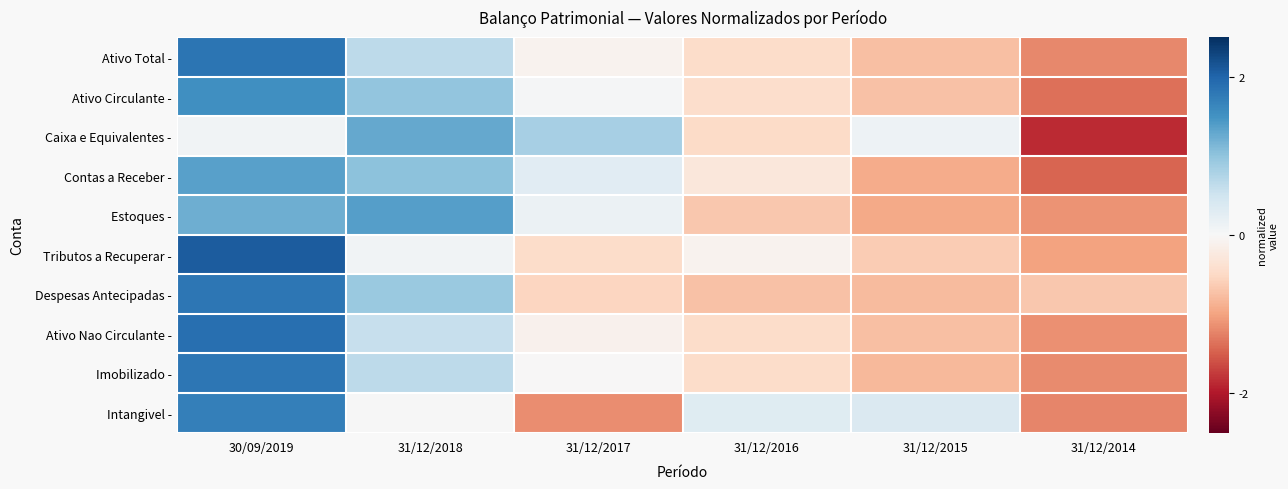

At how many categories does at least one series exceed 0?

5